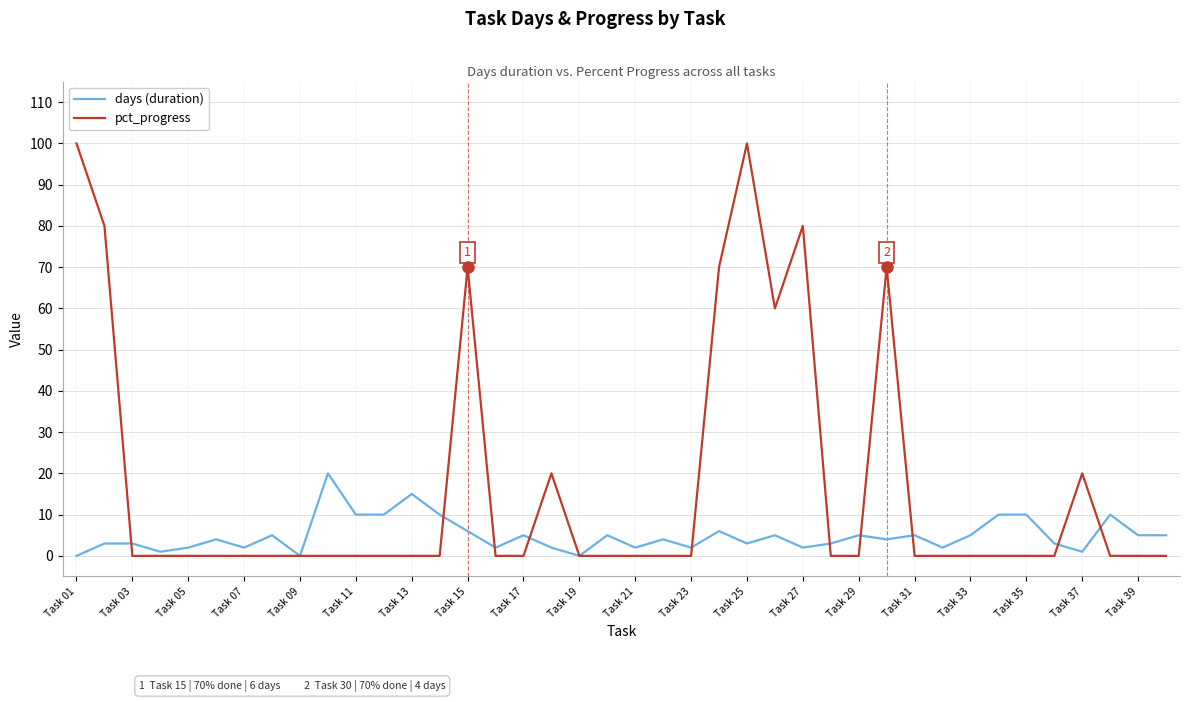

Which series has the widest spread of values?

pct_progress